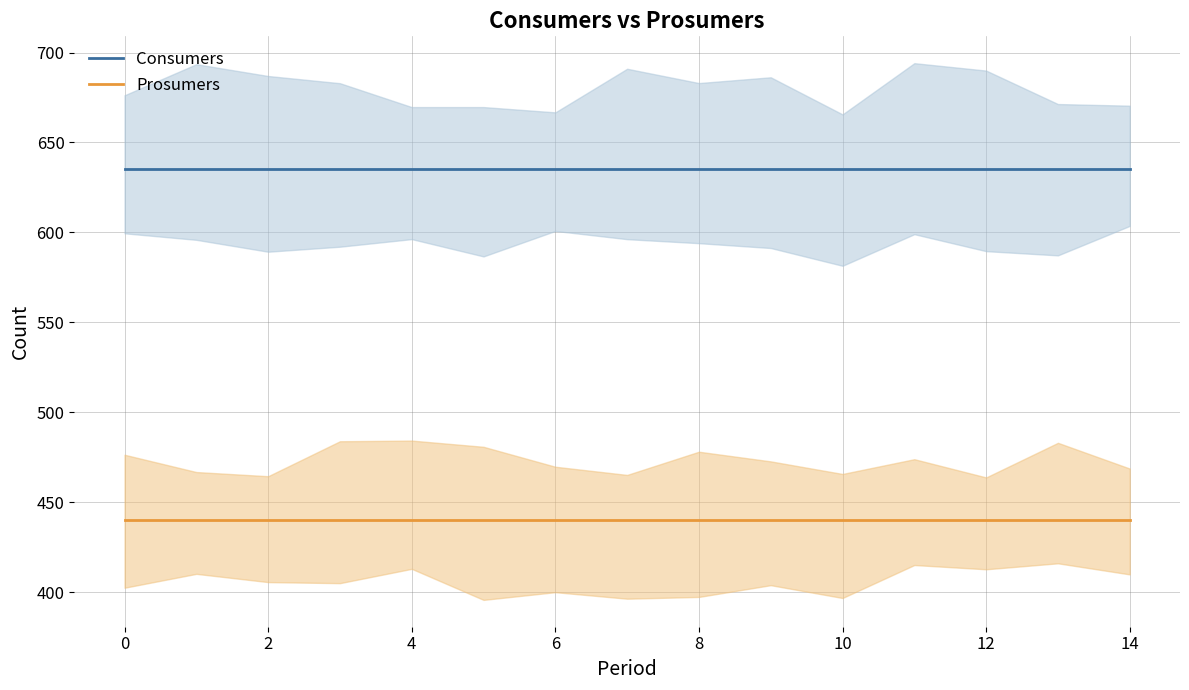

At 11, list the series in order from largest to smallest.

Consumers, Prosumers